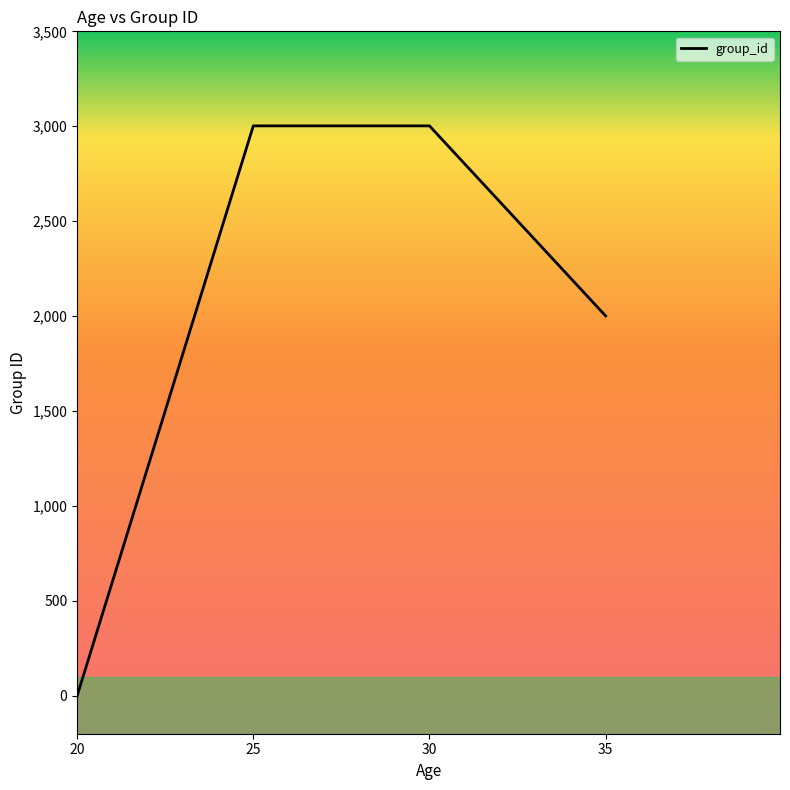

Which has a higher value, 25 or 35?

25